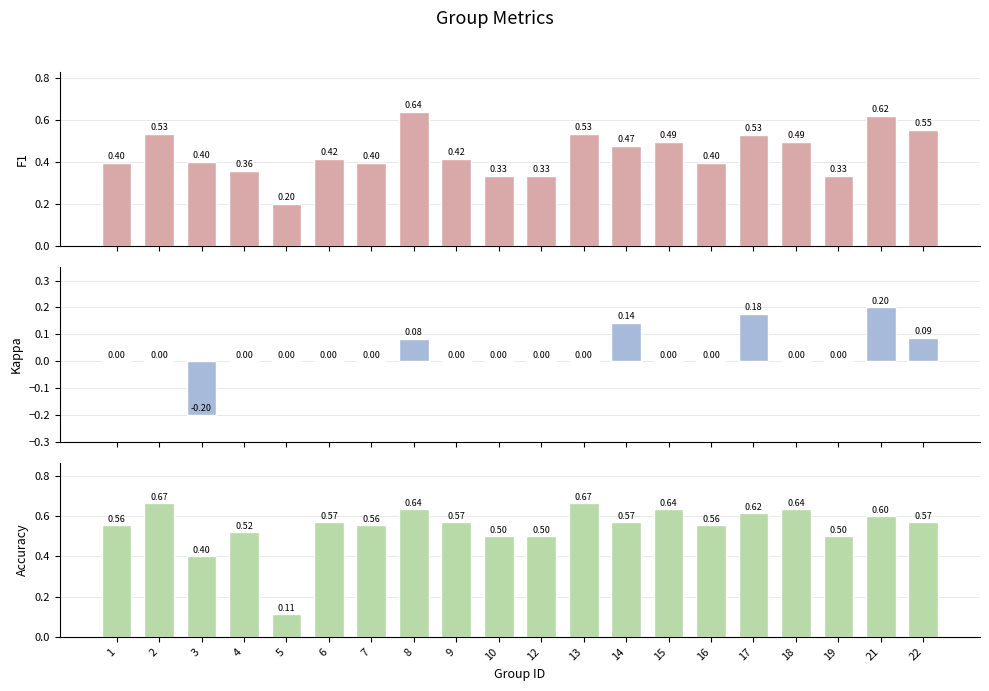

Are the bars horizontal?

No